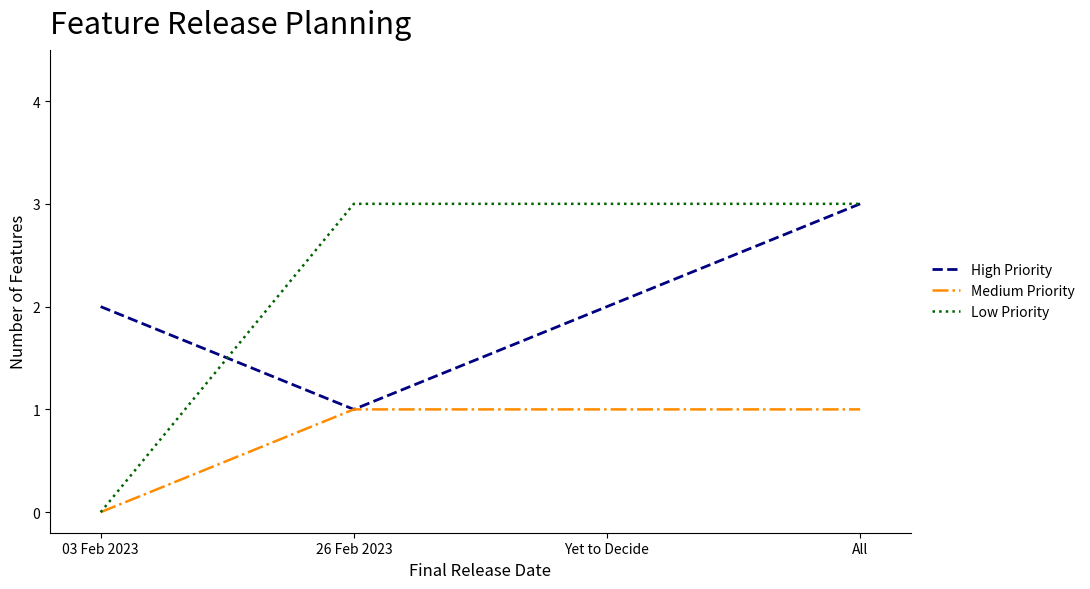

What is the minimum value for High Priority?

1